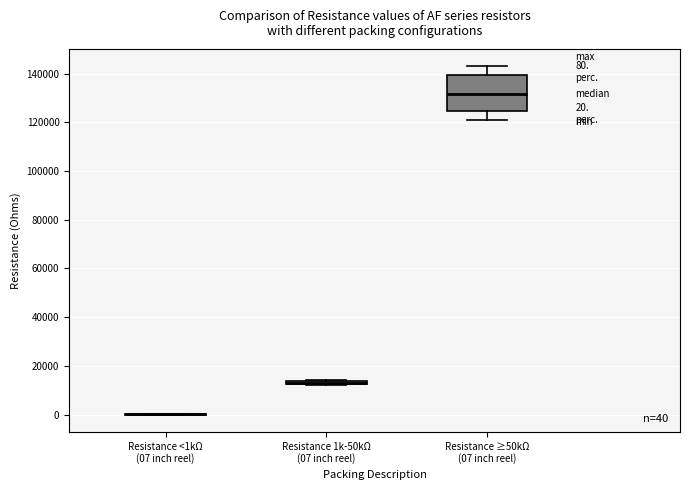

Which box is the tallest, from its lower edge to its upper edge?

Resistance ≥50kΩ (07 inch reel)